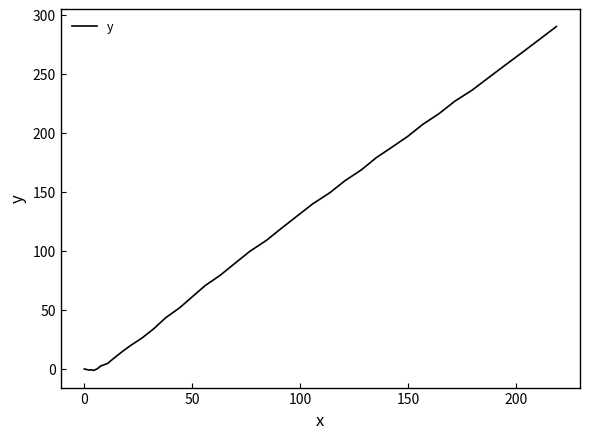

How many values are below 99?

20